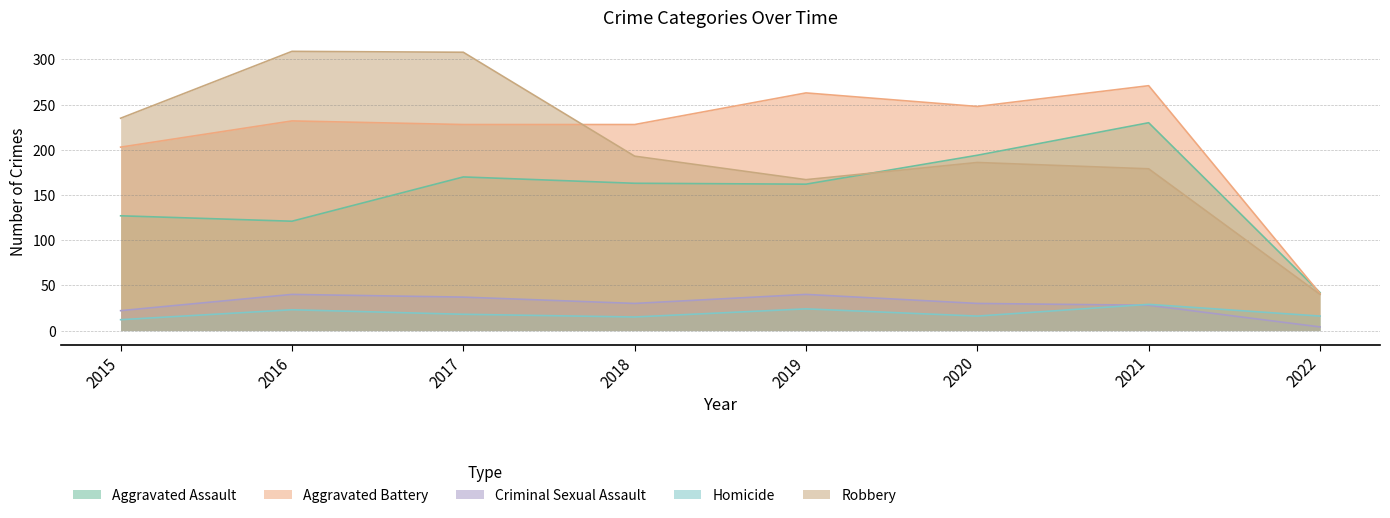

Is the value of Aggravated Assault at 2022 greater than the value of Homicide at 2020?

Yes